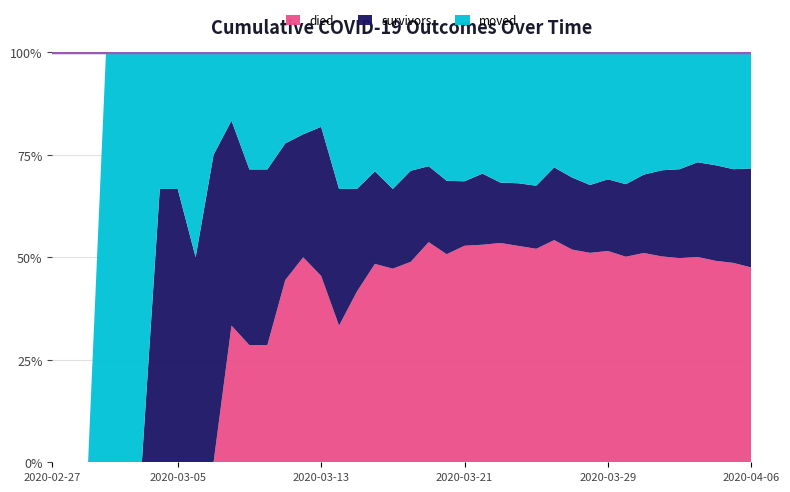

Reading left to right, transcribe all the data shown in this chart.

survivors: 2020-02-27=0	2020-02-28=0	2020-02-29=0	2020-03-01=0	2020-03-02=0	2020-03-03=0	2020-03-04=2	2020-03-05=2	2020-03-06=2	2020-03-07=3	2020-03-08=3	2020-03-09=3	2020-03-10=3	2020-03-11=3	2020-03-12=3	2020-03-13=4	2020-03-14=6	2020-03-15=6	2020-03-16=7	2020-03-17=7	2020-03-18=10	2020-03-19=10	2020-03-20=12	2020-03-21=14	2020-03-22=17	2020-03-23=19	2020-03-24=22	2020-03-25=26	2020-03-26=36	2020-03-27=42	2020-03-28=46	2020-03-29=57	2020-03-30=66	2020-03-31=82	2020-04-01=100	2020-04-02=114	2020-04-03=136	2020-04-04=149	2020-04-05=158	2020-04-06=180
died: 2020-02-27=0	2020-02-28=0	2020-02-29=0	2020-03-01=0	2020-03-02=0	2020-03-03=0	2020-03-04=0	2020-03-05=0	2020-03-06=0	2020-03-07=0	2020-03-08=2	2020-03-09=2	2020-03-10=2	2020-03-11=4	2020-03-12=5	2020-03-13=5	2020-03-14=6	2020-03-15=10	2020-03-16=15	2020-03-17=17	2020-03-18=22	2020-03-19=29	2020-03-20=34	2020-03-21=47	2020-03-22=52	2020-03-23=69	2020-03-24=76	2020-03-25=88	2020-03-26=110	2020-03-27=124	2020-03-28=142	2020-03-29=168	2020-03-30=187	2020-03-31=219	2020-04-01=239	2020-04-02=262	2020-04-03=295	2020-04-04=314	2020-04-05=336	2020-04-06=354
moved: 2020-02-27=0	2020-02-28=0	2020-02-29=0	2020-03-01=1	2020-03-02=1	2020-03-03=1	2020-03-04=1	2020-03-05=1	2020-03-06=2	2020-03-07=1	2020-03-08=1	2020-03-09=2	2020-03-10=2	2020-03-11=2	2020-03-12=2	2020-03-13=2	2020-03-14=6	2020-03-15=8	2020-03-16=9	2020-03-17=12	2020-03-18=13	2020-03-19=15	2020-03-20=21	2020-03-21=28	2020-03-22=29	2020-03-23=41	2020-03-24=46	2020-03-25=55	2020-03-26=57	2020-03-27=73	2020-03-28=90	2020-03-29=101	2020-03-30=120	2020-03-31=128	2020-04-01=137	2020-04-02=150	2020-04-03=158	2020-04-04=176	2020-04-05=197	2020-04-06=211